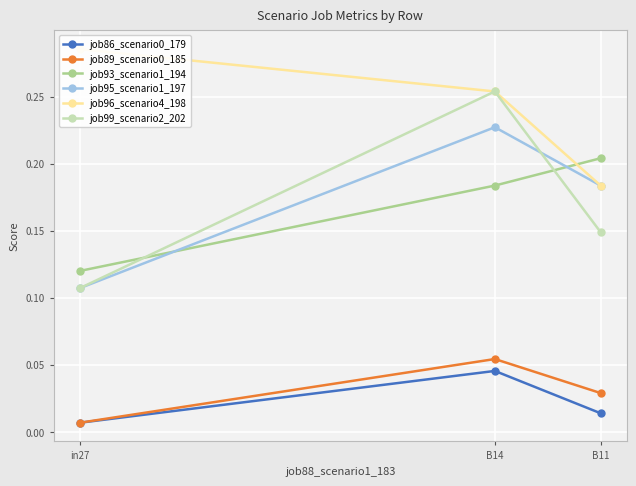

How many lines are shown in the chart?

6